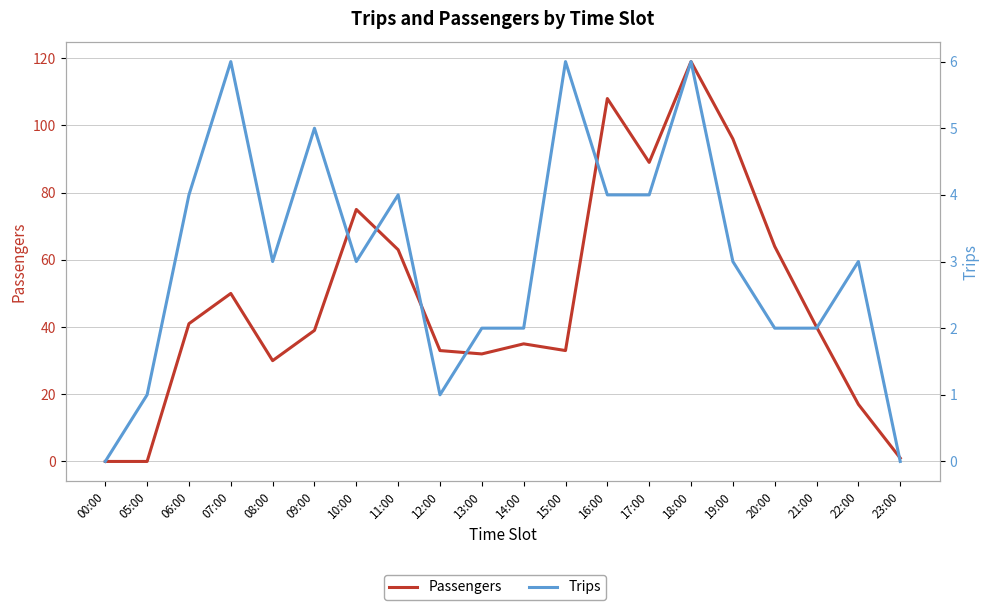

Reading right to left, extract all data points from this chart.

Passengers: 23:00=1	22:00=17	21:00=40	20:00=64	19:00=96	18:00=119	17:00=89	16:00=108	15:00=33	14:00=35	13:00=32	12:00=33	11:00=63	10:00=75	09:00=39	08:00=30	07:00=50	06:00=41	05:00=0	00:00=0
Trips: 23:00=0	22:00=3	21:00=2	20:00=2	19:00=3	18:00=6	17:00=4	16:00=4	15:00=6	14:00=2	13:00=2	12:00=1	11:00=4	10:00=3	09:00=5	08:00=3	07:00=6	06:00=4	05:00=1	00:00=0